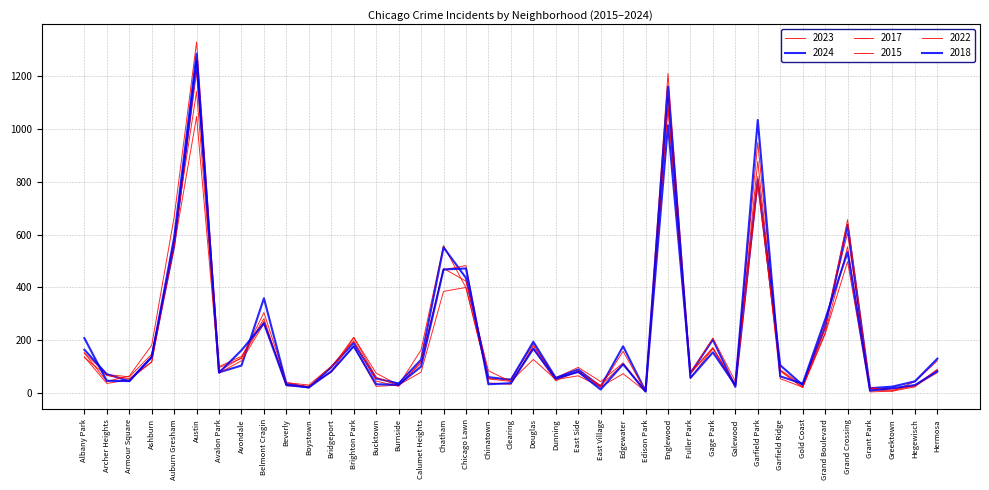

What is the maximum value shown in the chart?

1331